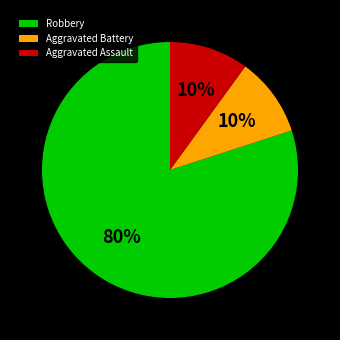

Is the sum of Robbery and Aggravated Battery greater than half?

Yes